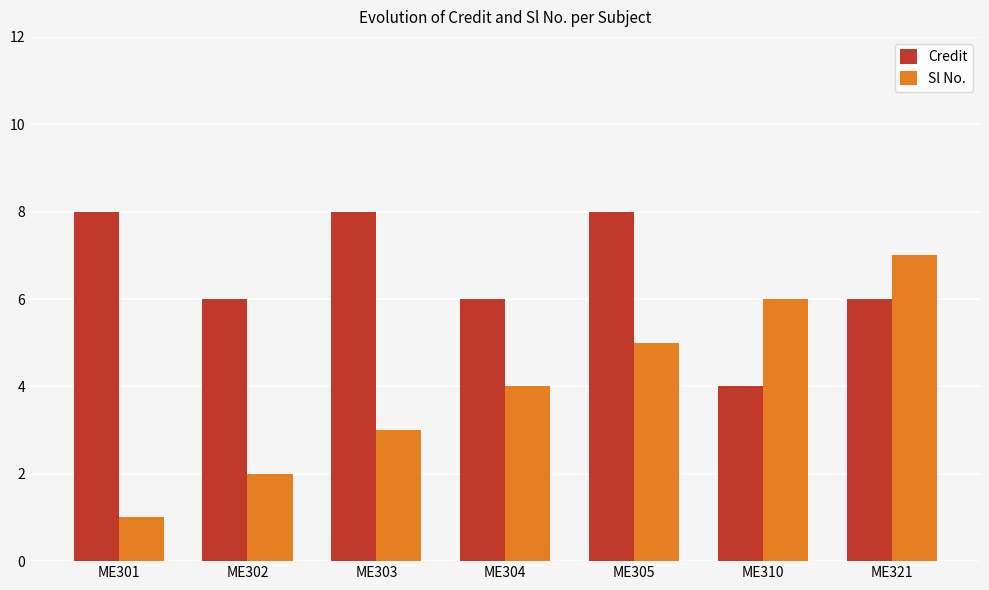

Does the chart contain any negative values?

No